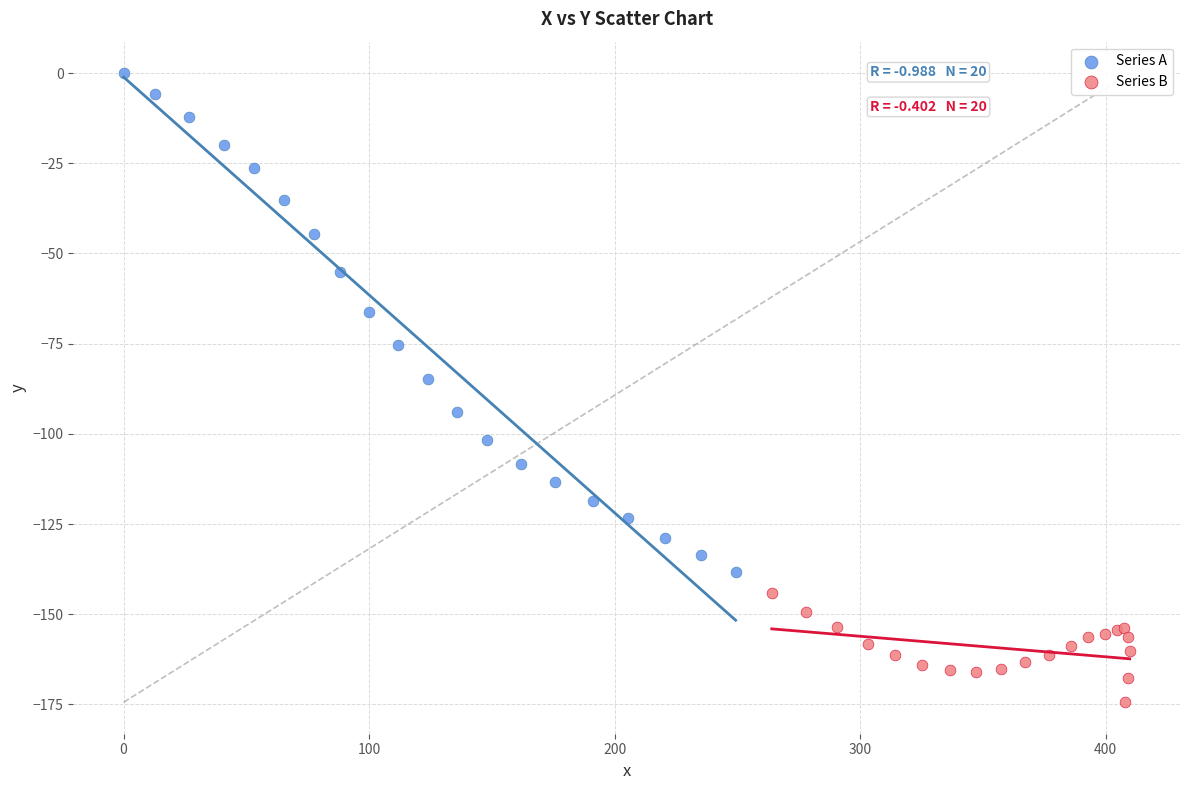

Which series has the widest spread of Y values?

Series A